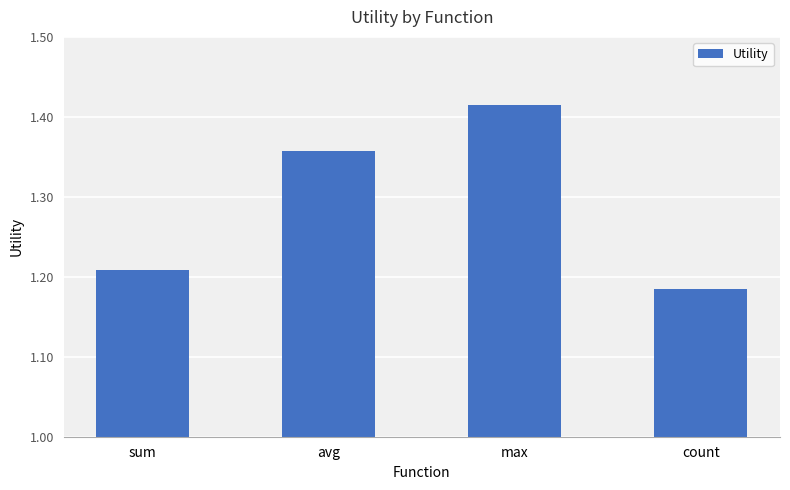

What is the label of the 2nd bar from the left?

avg